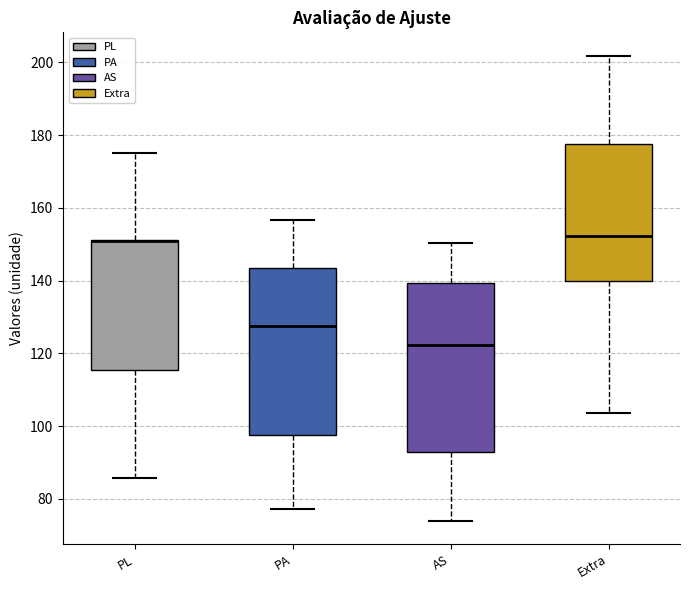

Where does the median line of the box for AS sit on the y-axis? The values are not printed on the chart, so give them approximately, as read against the axis.

122